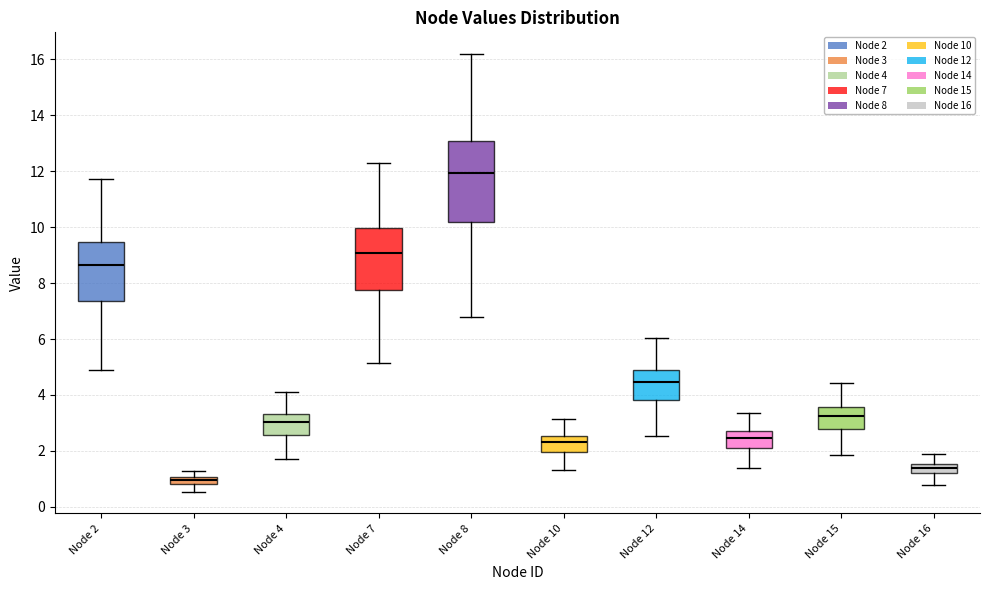

Which box is the tallest, from its lower edge to its upper edge?

Node 8